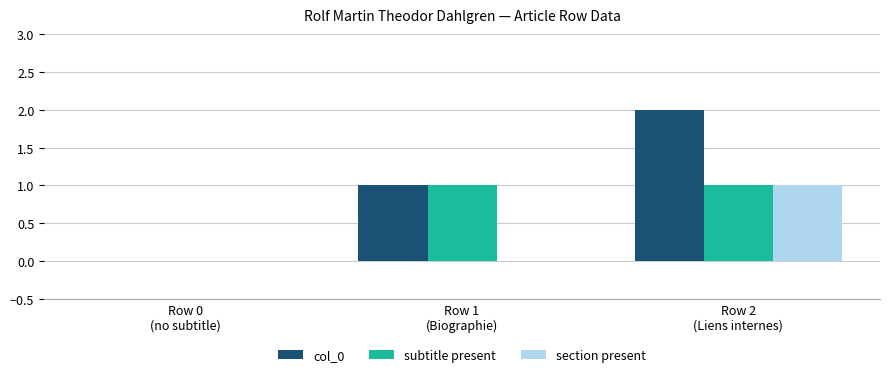

Reading left to right, what are all the values shown in this chart?

col_0: 0	1	2
subtitle present: 0	1	1
section present: 0	0	1